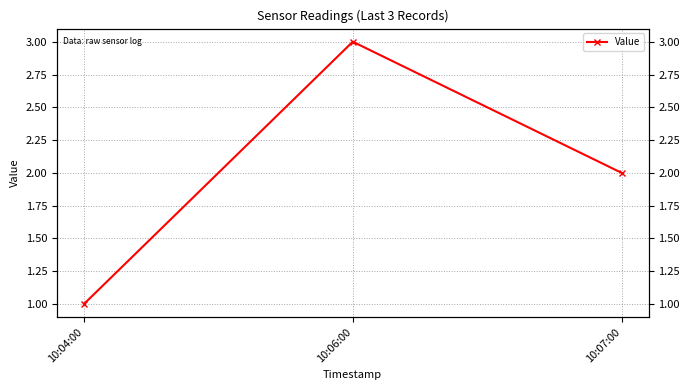

What is the difference between the maximum and minimum values?

2